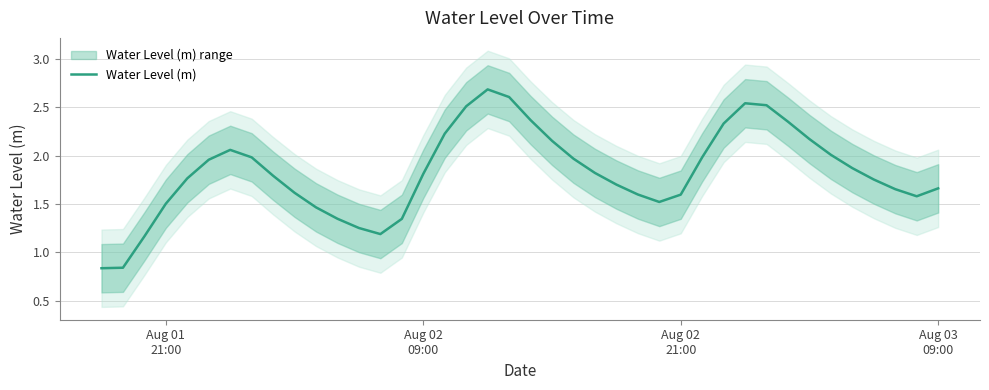

What is the value of the 14th point from the left?

1.2